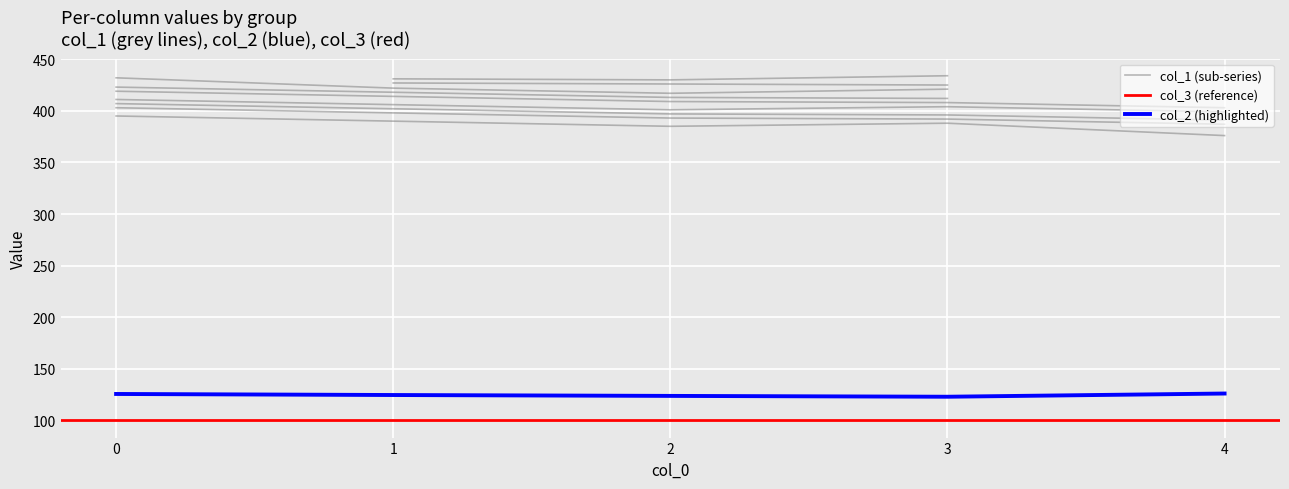

True or false: col_1 and col_2 intersect in this chart.

False